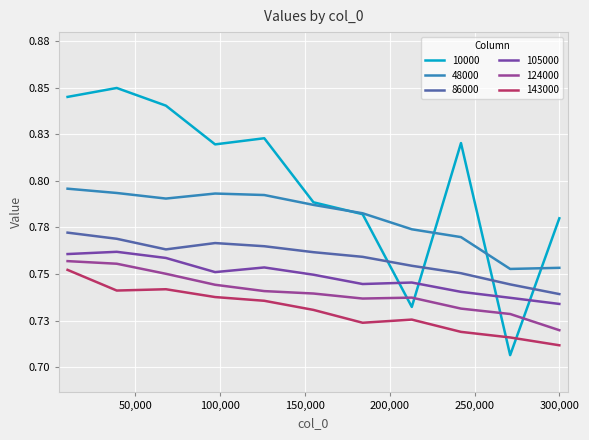

Where do 143000 and 10000 first cross each other?

242000 and 271000